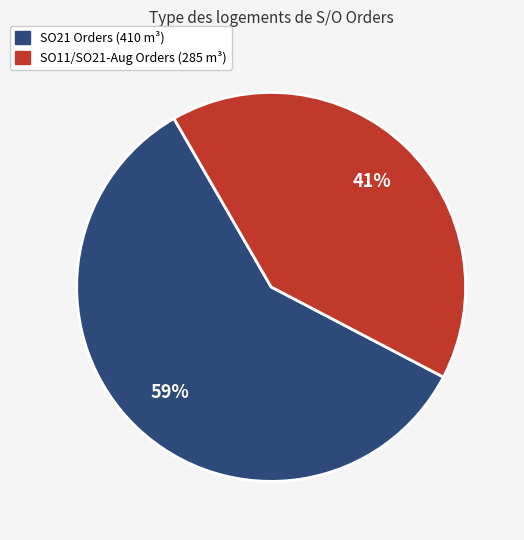

To the nearest percent, what is the average slice percentage?

50%